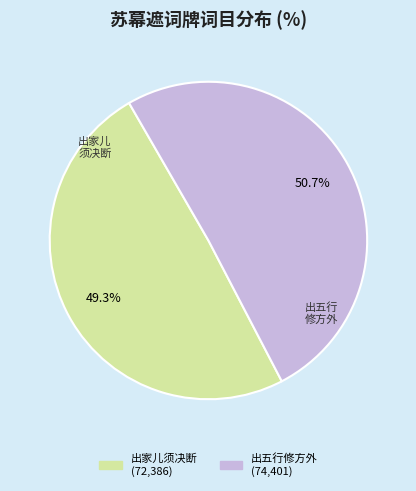

How many segments does this pie chart have?

2